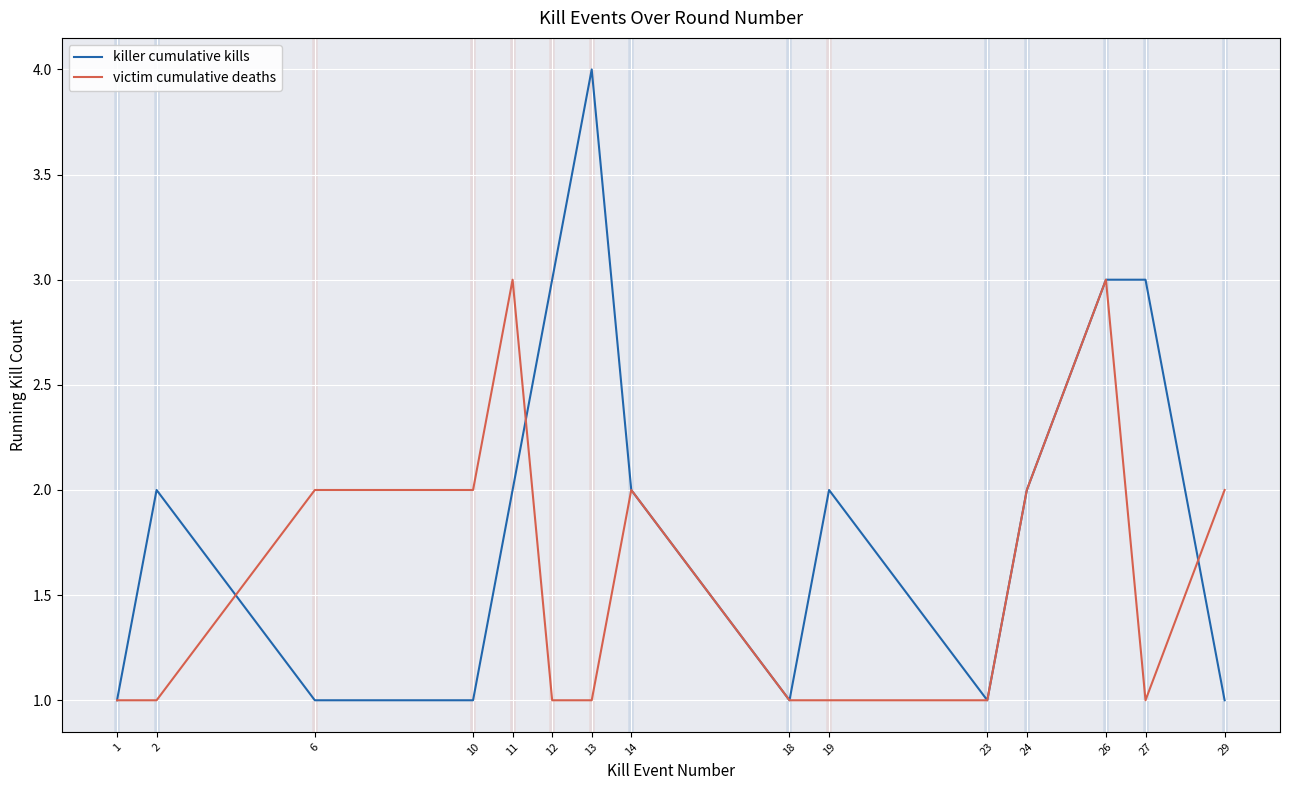

The killer cumulative kills series shows 1 at 1. True or false?

True